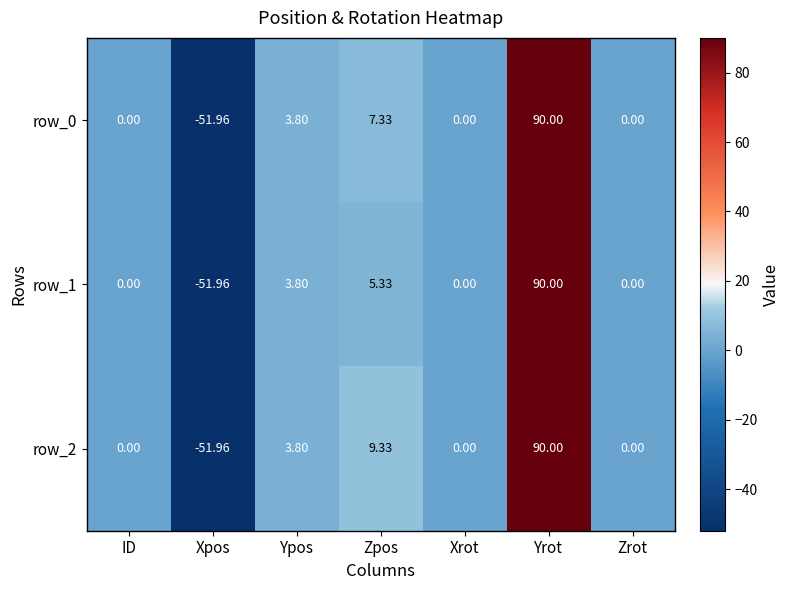

Between ID and Zpos, which series saw the biggest shift?

row_2